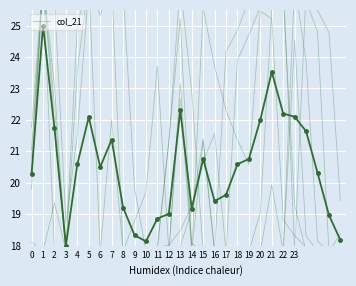

Is it true that the value at 9 is 32.1?

False